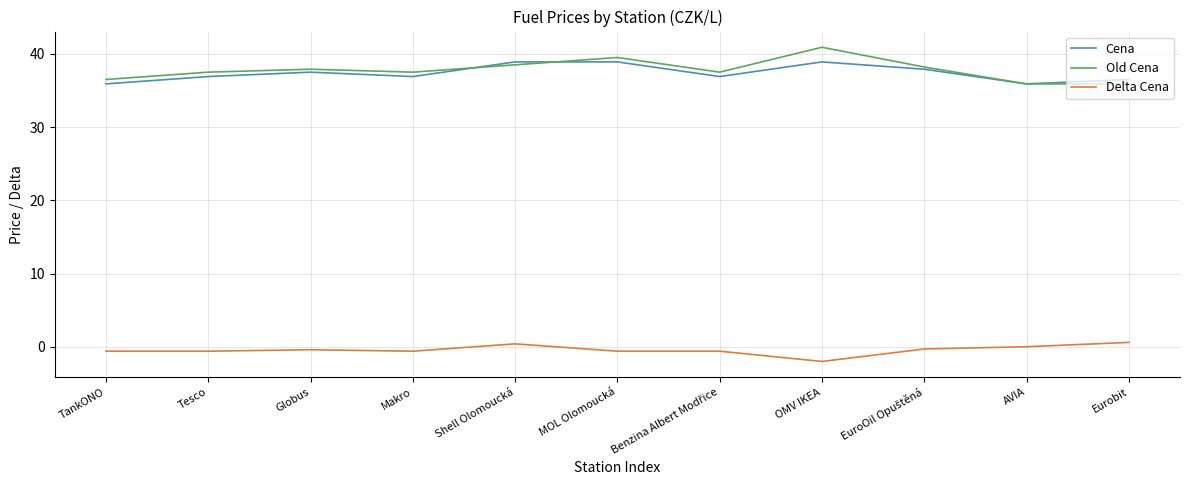

Rank the series by their maximum value, from lowest to highest.

Delta Cena, Cena, Old Cena